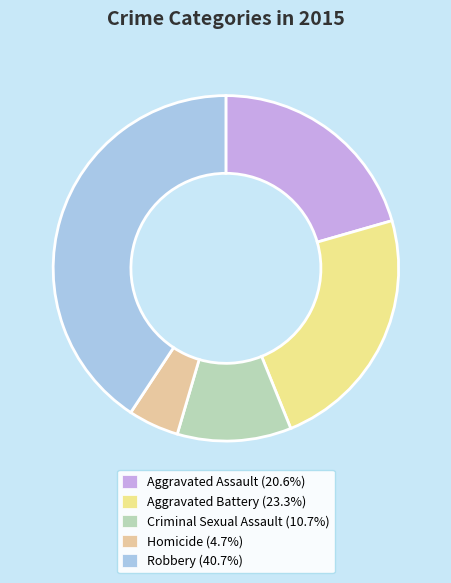

Do Aggravated Assault and Criminal Sexual Assault together represent more than half of the pie?

No